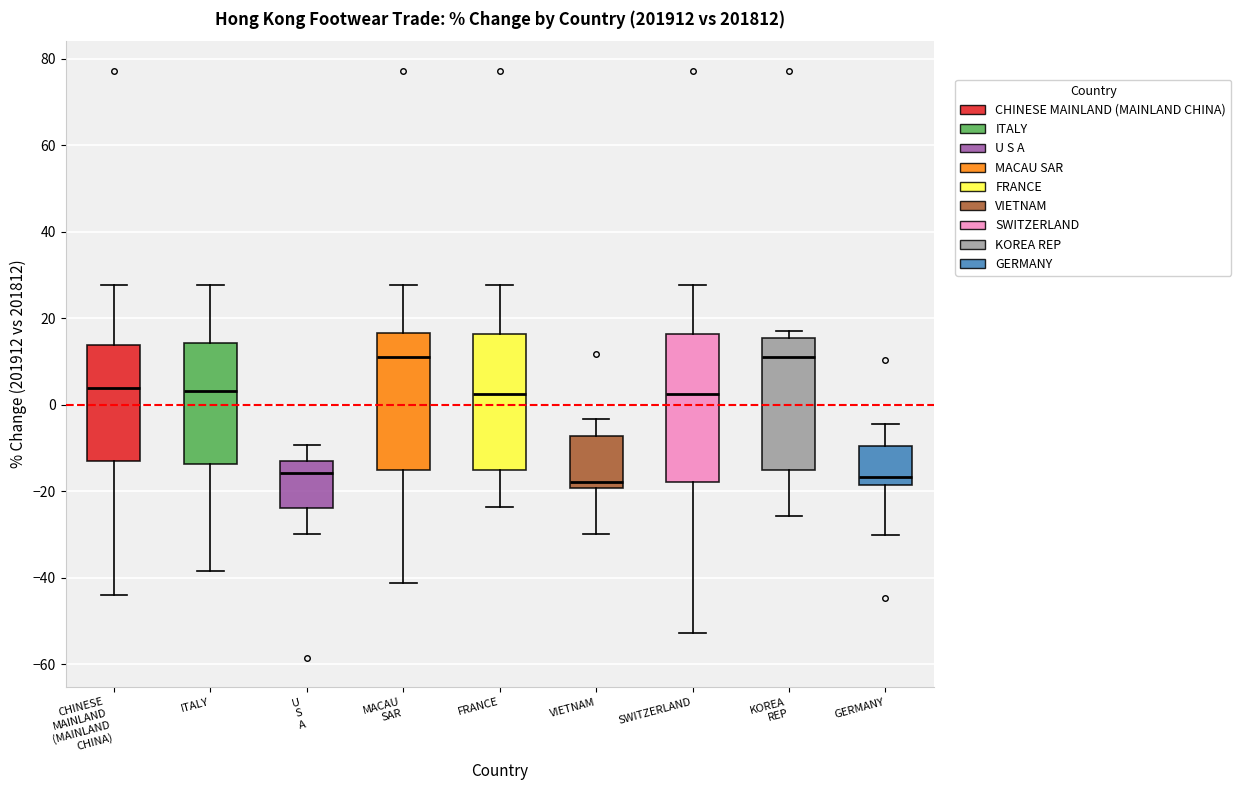

Reading left to right, read every box against the y-axis: the position of its median line, the range the box covers, and the ends of its whiskers. The values are not printed on the chart, so give them approximately, as read against the axis.

CHINESE MAINLAND (MAINLAND CHINA): median 4, box -14 to 14, whiskers -44 to 28
ITALY: median 4, box -14 to 14, whiskers -38 to 28
U S A: median -16, box -24 to -12, whiskers -30 to -10
MACAU SAR: median 12, box -16 to 16, whiskers -42 to 28
FRANCE: median 2, box -16 to 16, whiskers -24 to 28
VIETNAM: median -18, box -20 to -8, whiskers -30 to -4
SWITZERLAND: median 2, box -18 to 16, whiskers -52 to 28
KOREA REP: median 12, box -16 to 16, whiskers -26 to 16 (just above the box's upper edge)
GERMANY: median -16, box -18 to -10, whiskers -30 to -4